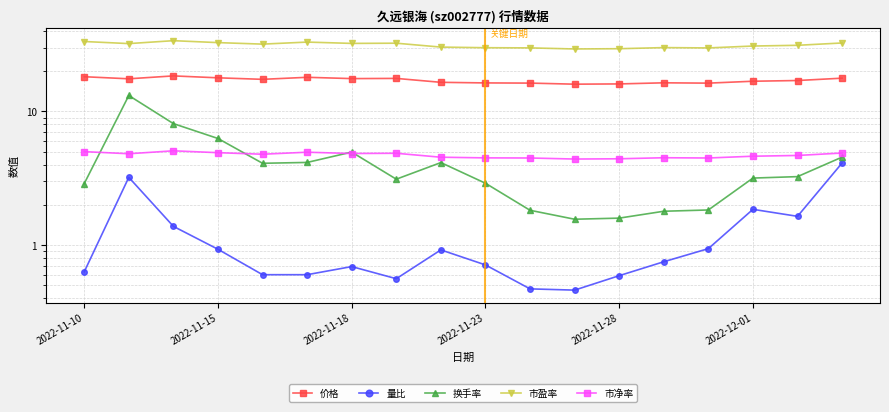

What is the total value across all series at 8?

56.4